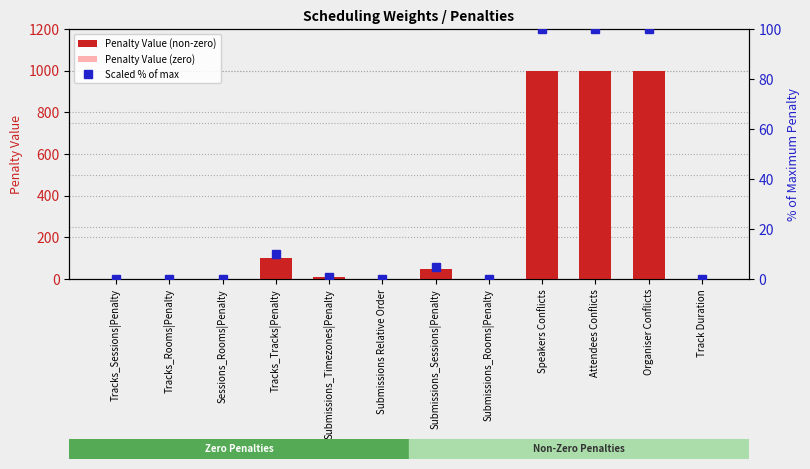

Reading left to right, what are all the values shown in this chart?

Tracks_Sessions|Penalty=0	Tracks_Rooms|Penalty=0	Sessions_Rooms|Penalty=0	Tracks_Tracks|Penalty=10	Submissions_Timezones|Penalty=1	Submissions Relative Order=0	Submissions_Sessions|Penalty=5	Submissions_Rooms|Penalty=0	Speakers Conflicts=100	Attendees Conflicts=100	Organiser Conflicts=100	Track Duration=0